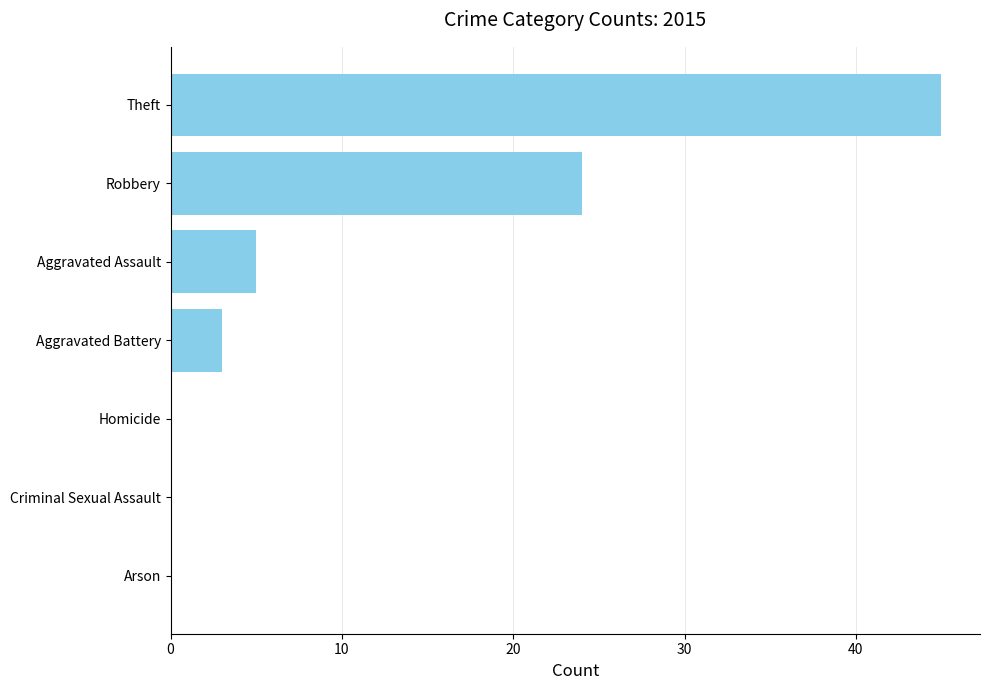

What is the maximum value shown in the chart?

45